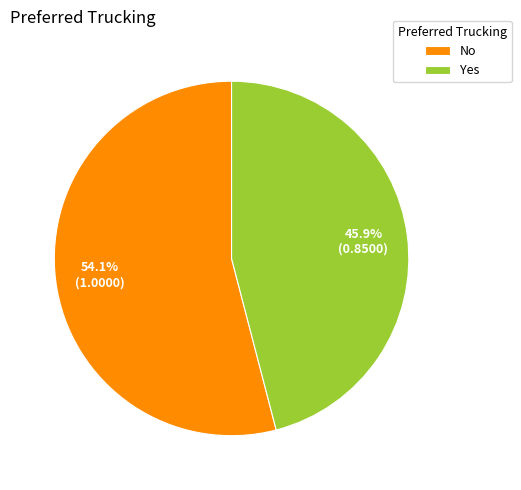

Rank the categories by value from lowest to highest.

Yes, No